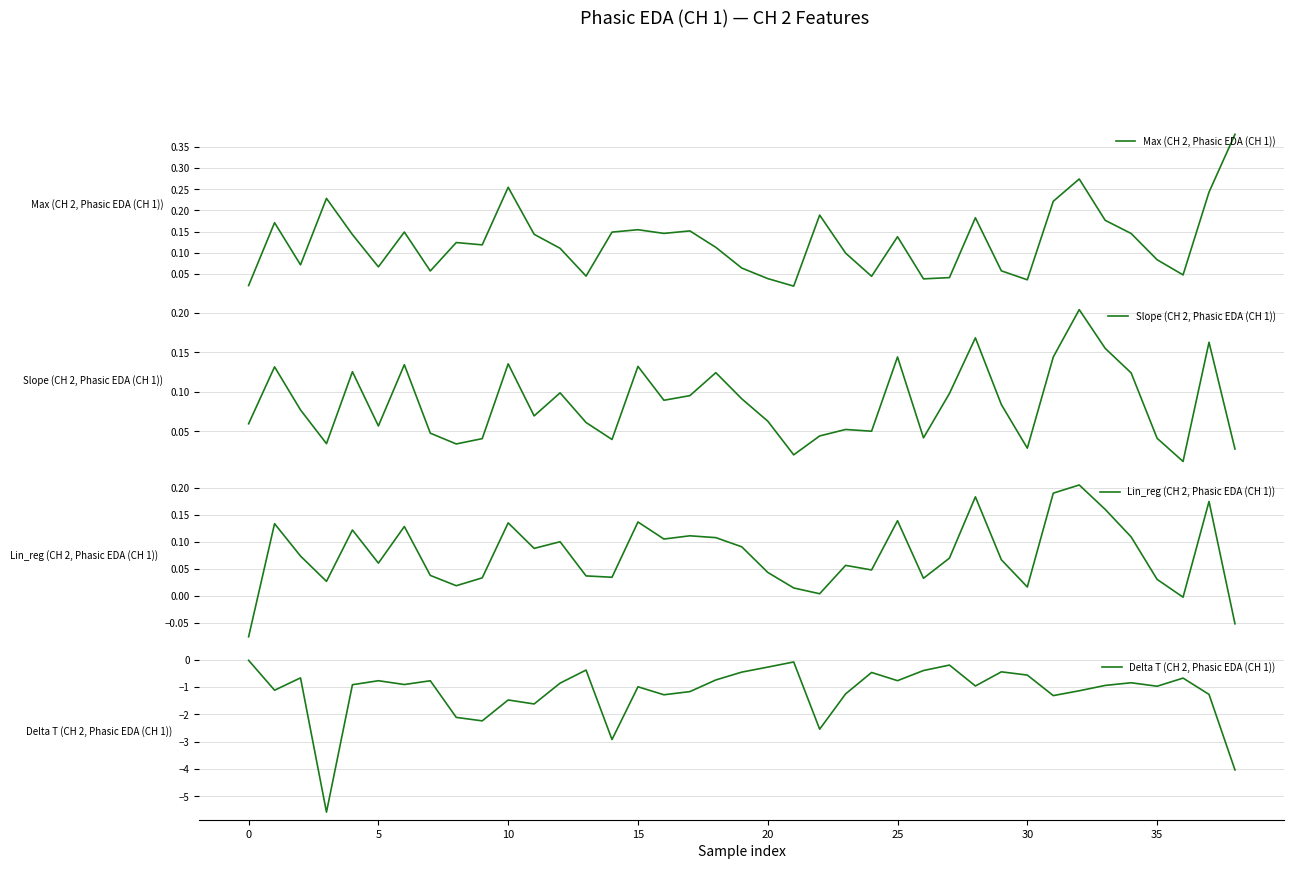

Is this an area chart (filled region under the line)?

No